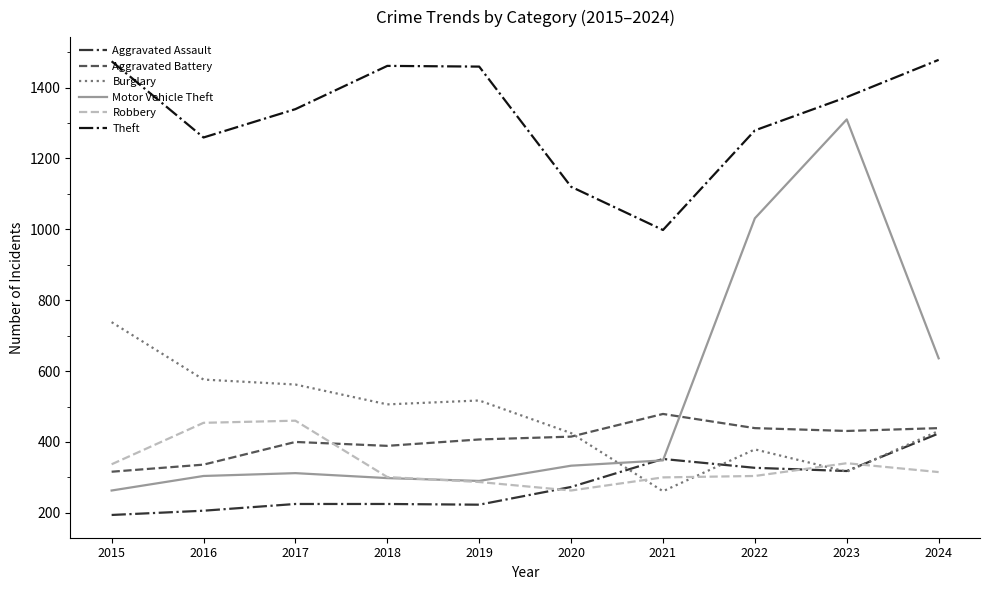

What is the difference between the Aggravated Assault values at 2023 and 2015?

124